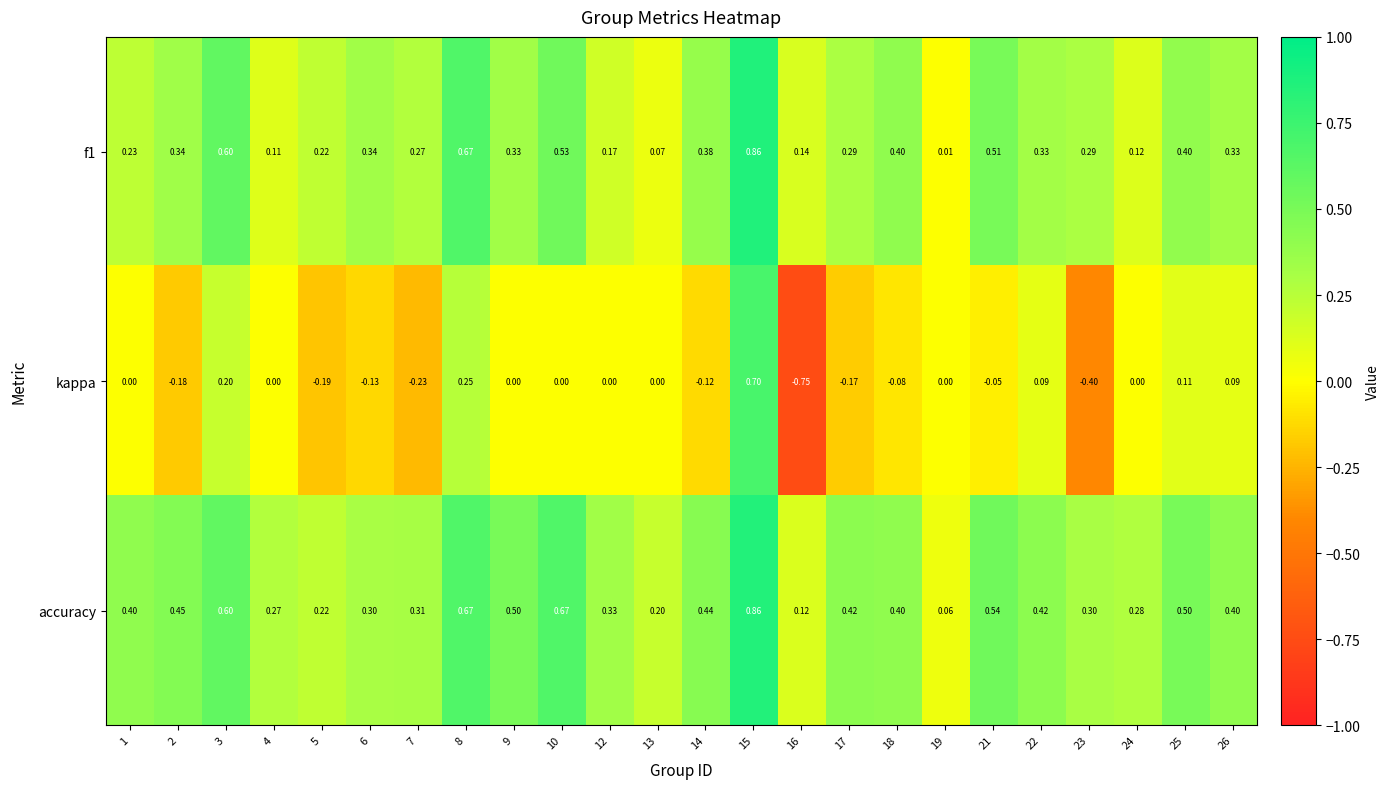

Which series has the widest spread of values?

kappa